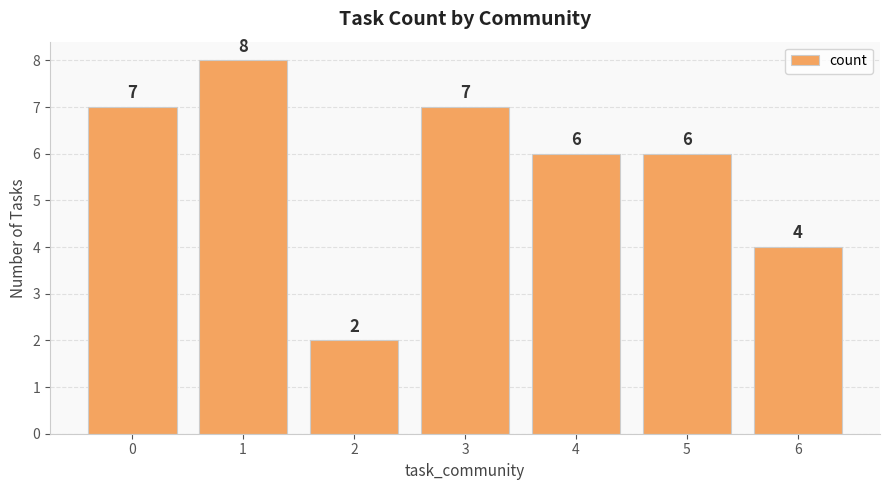

What is the approximate value at 0?

7